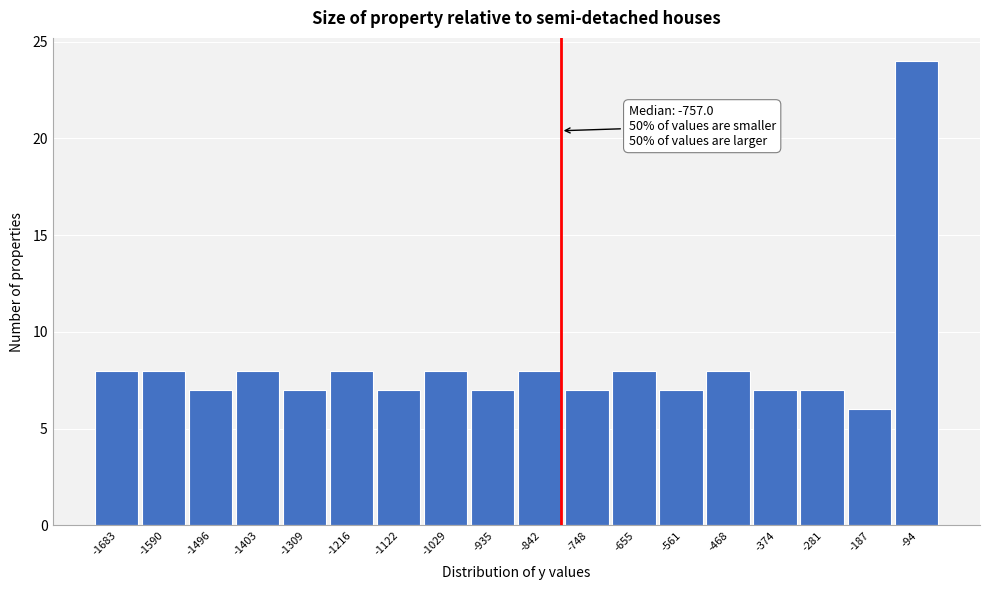

Reading right to left, what are all the values shown in this chart?

24	6	7	7	8	7	8	7	8	7	8	7	8	7	8	7	8	8